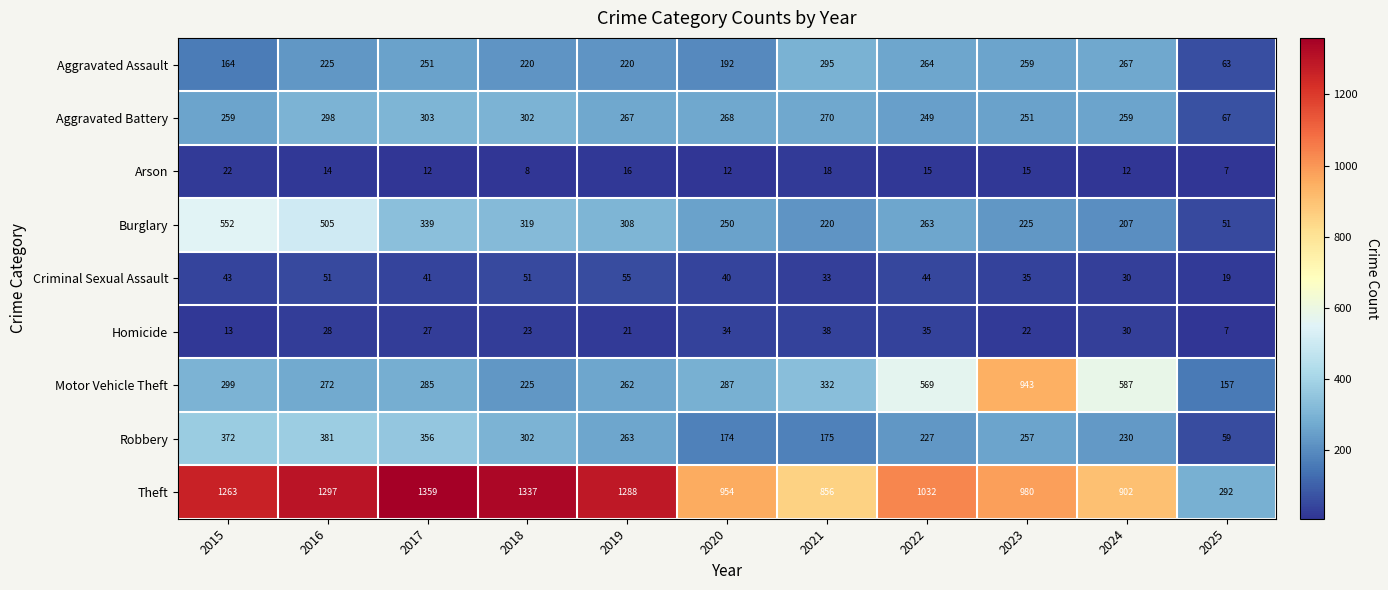

What is the total value across all series at 2025?

722